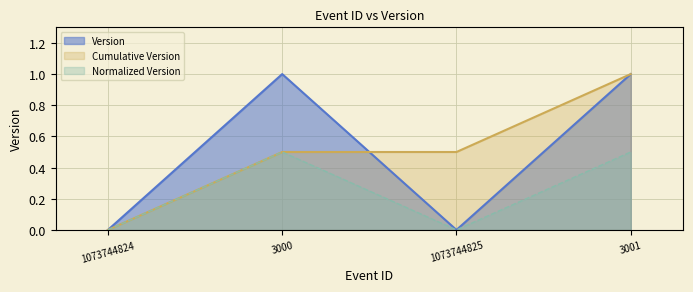

How many positive values are there?

2